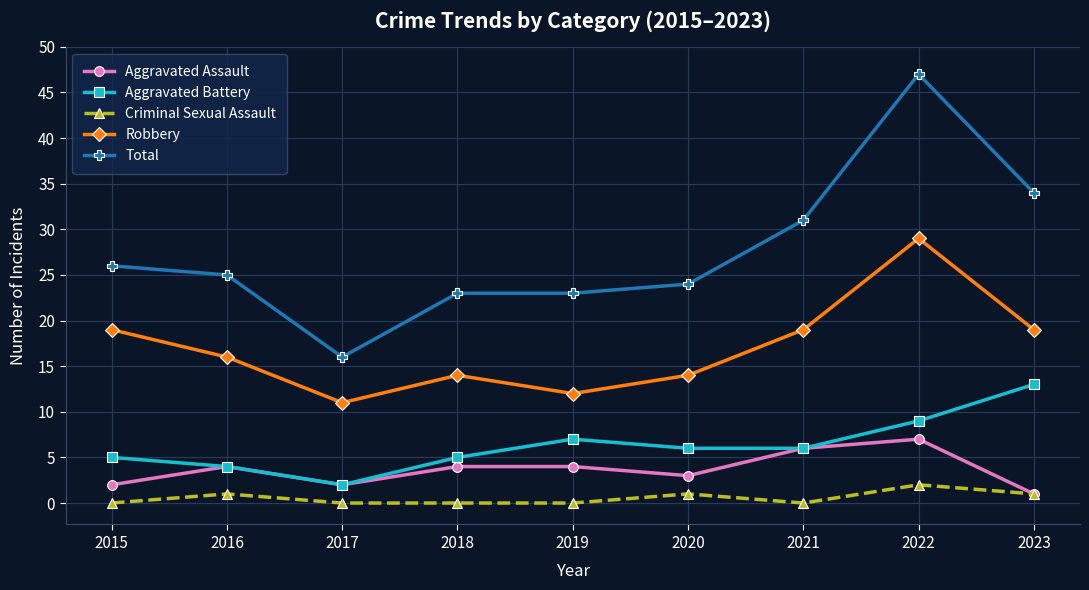

What is the total value across all series at 2018?

46